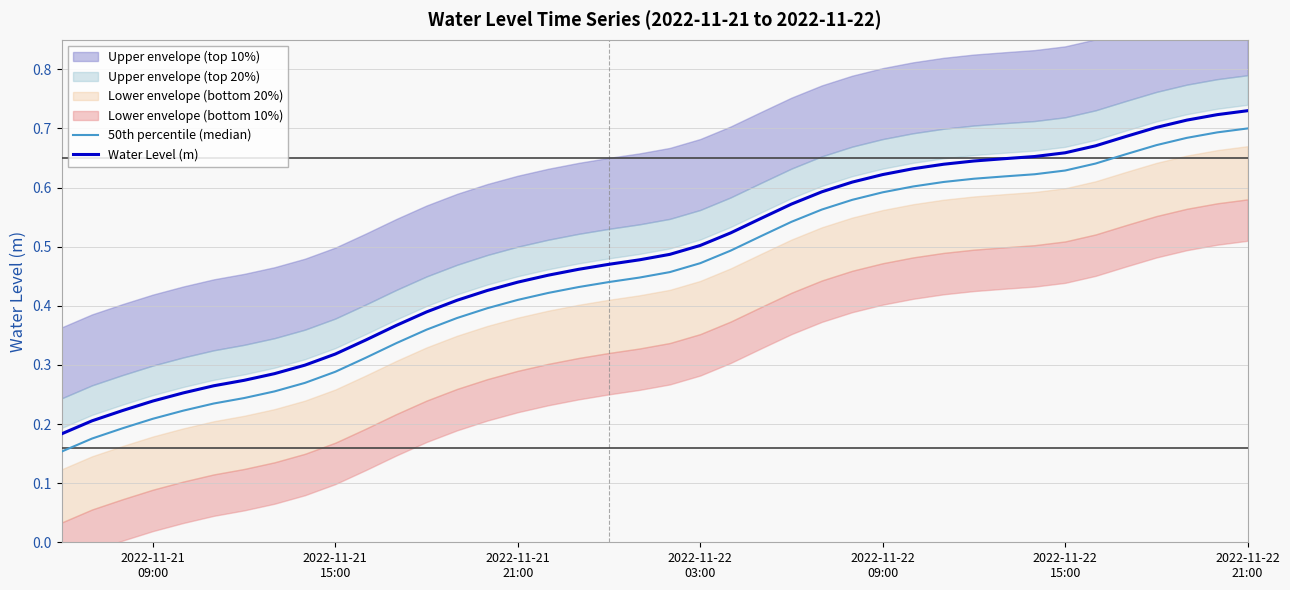

True or false: Water Level (m) and 50th percentile (median) intersect in this chart.

False